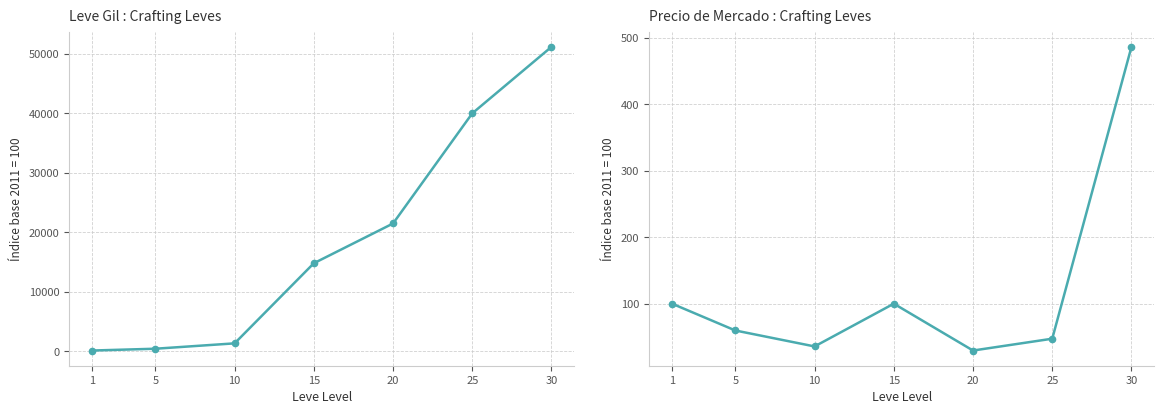

Is it true that the value at 30 is 651.1?

False